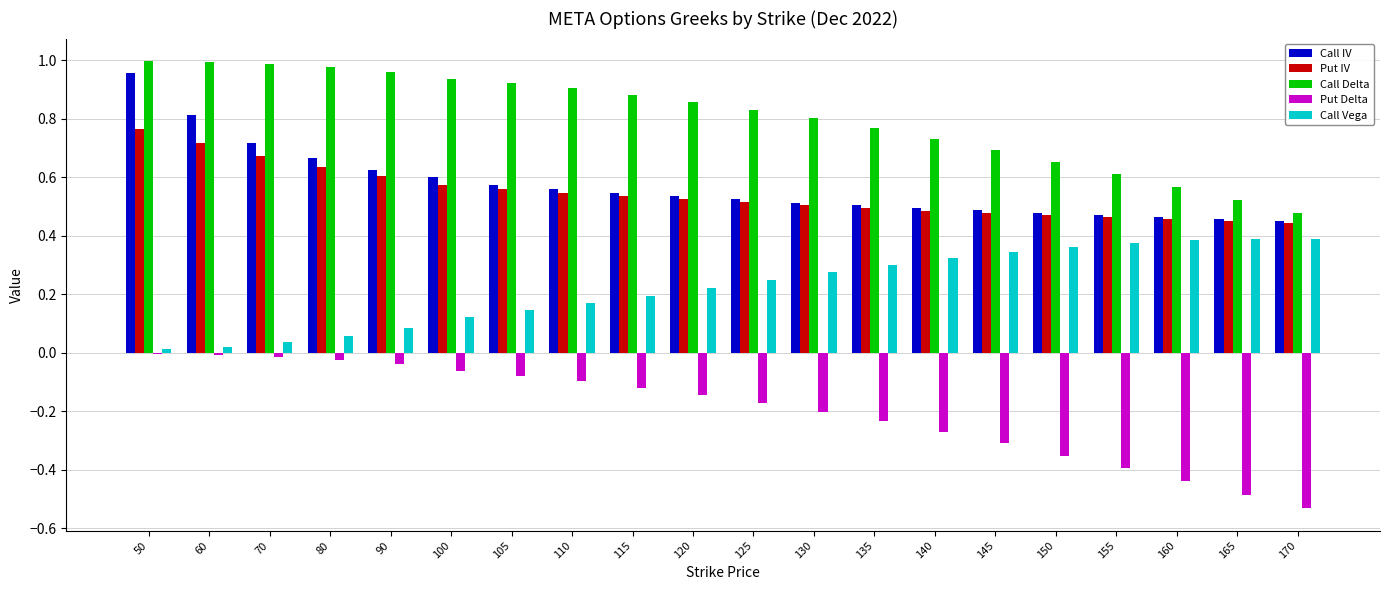

Which series changed the most between 50 and 140?

Call IV